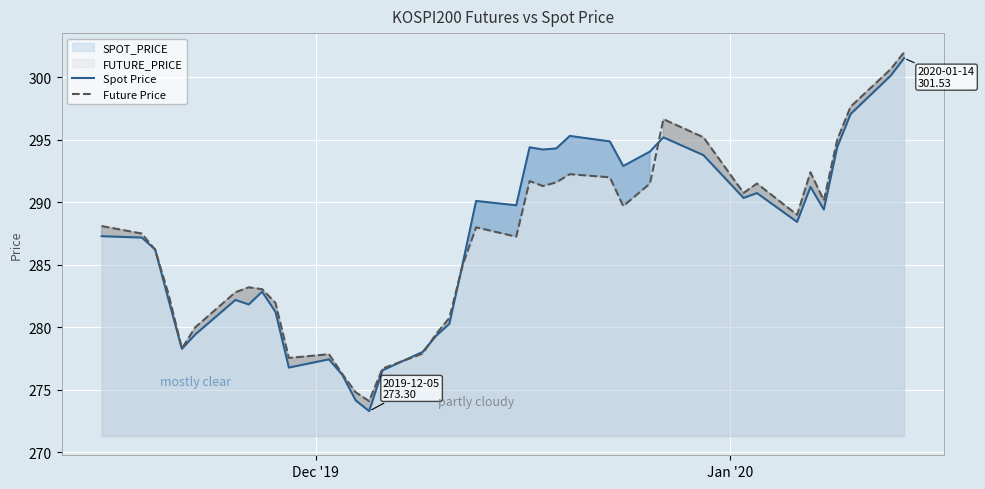

What is the greatest value displayed?

302.0